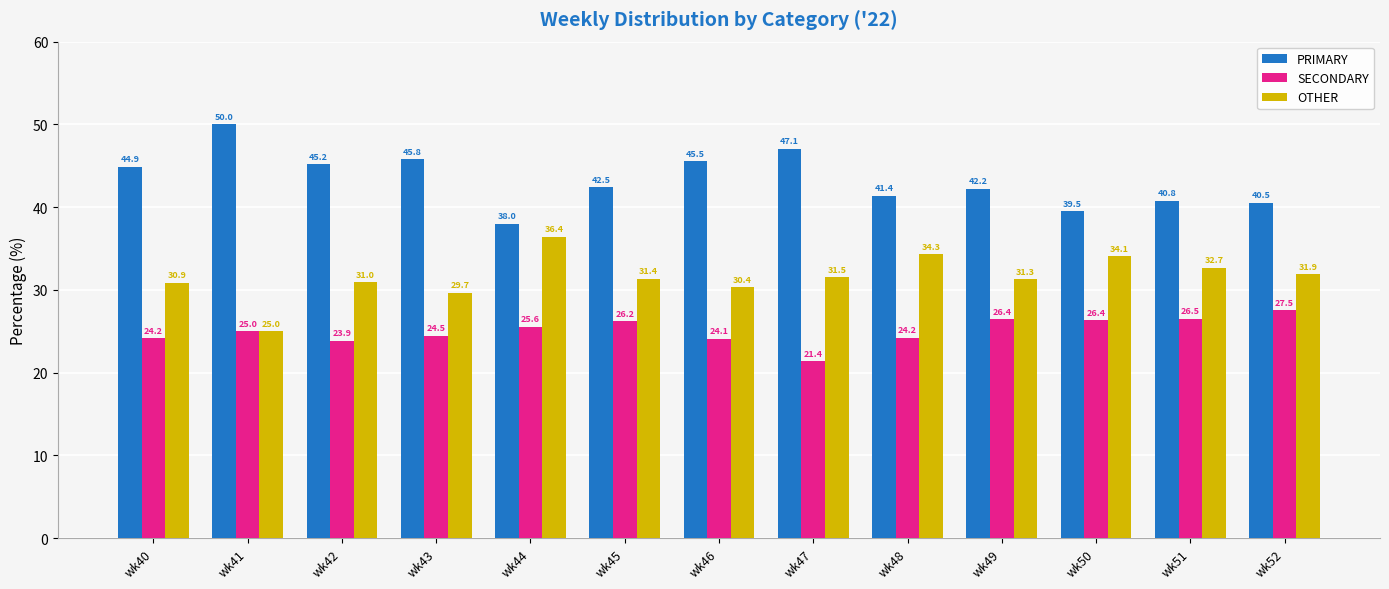

What value does the OTHER series have at wk48?

34.3